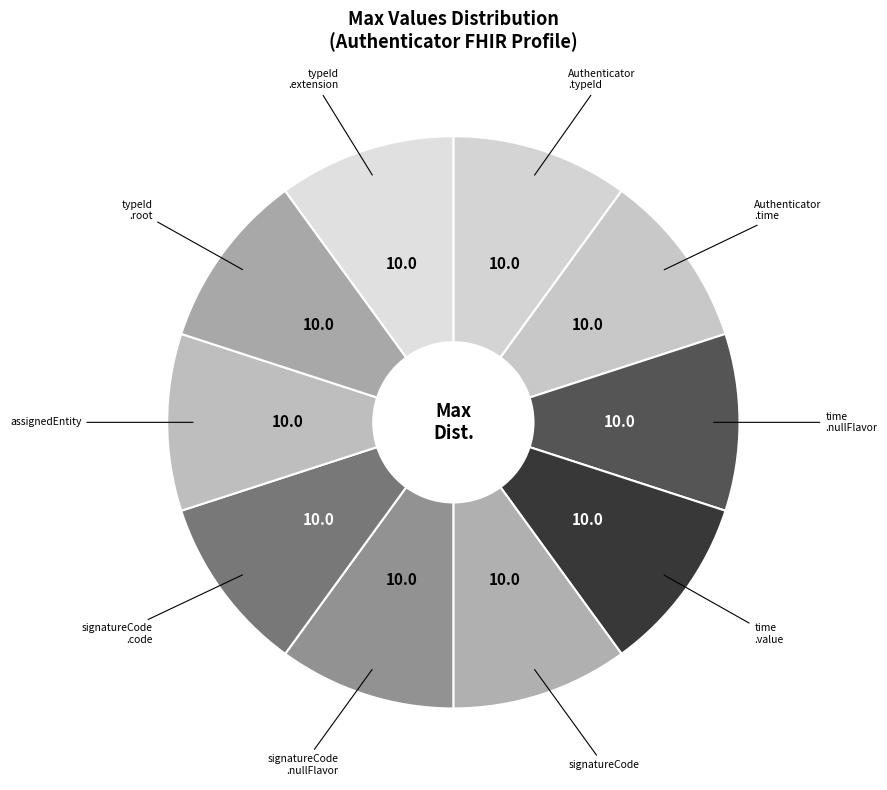

How many slices are in this pie chart?

10